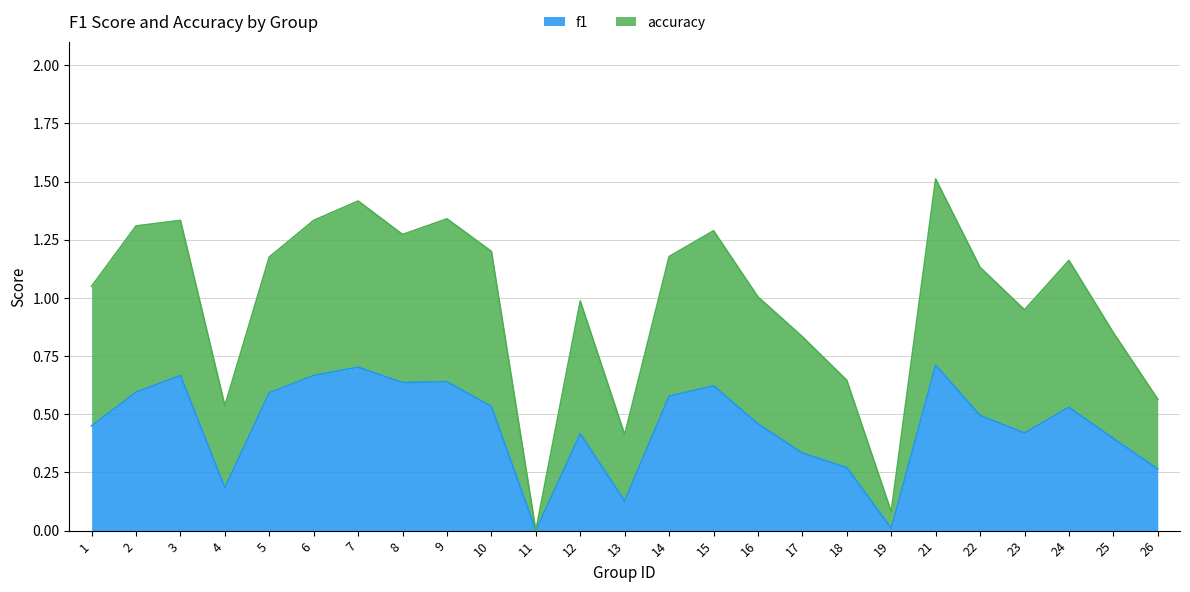

What is the greatest value displayed?

1.5